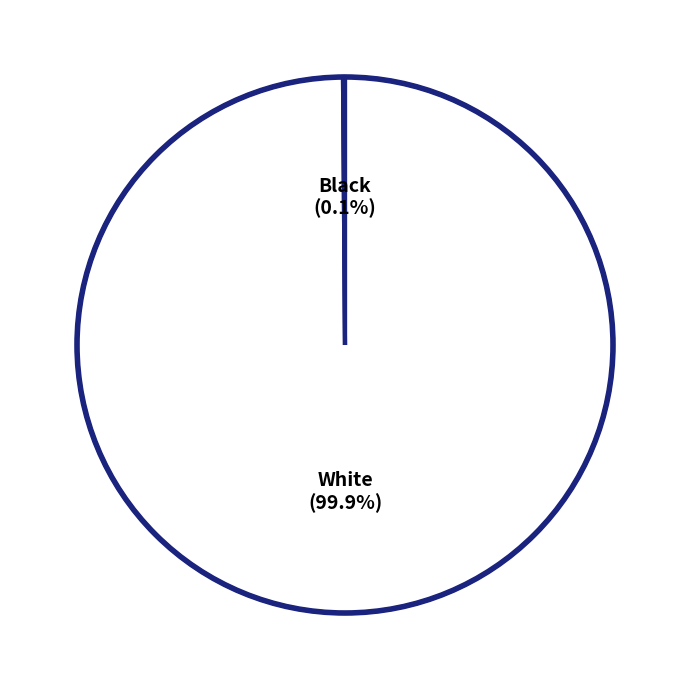

To the nearest percent, what percentage of the pie is White?

100%